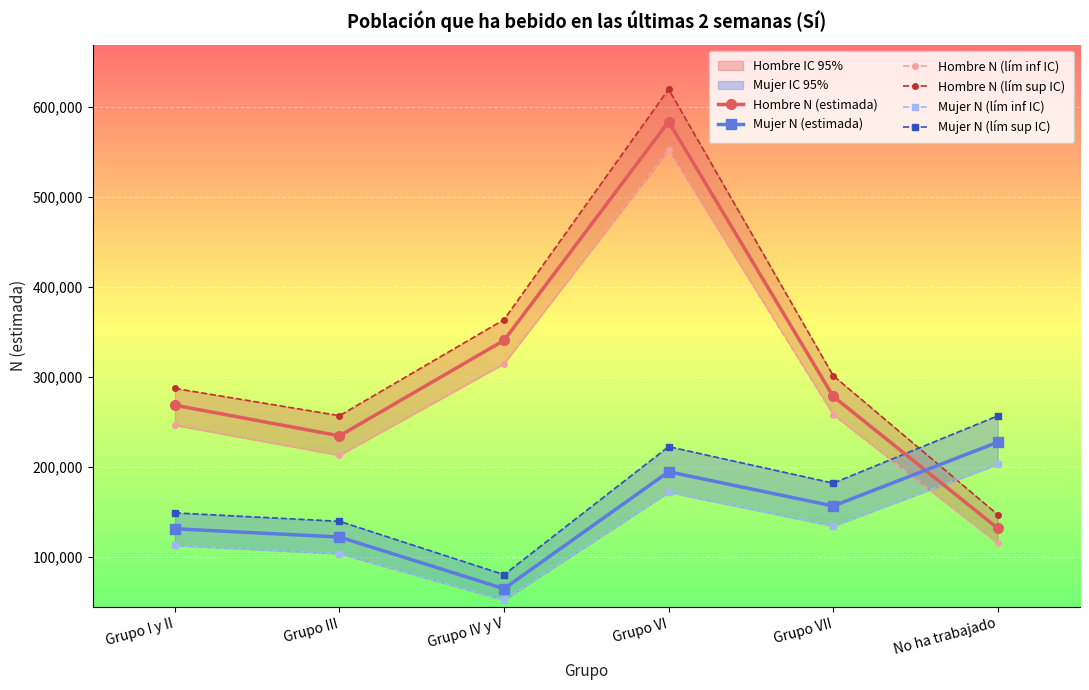

In Hombre N (lím inf IC), how many points are higher than both neighbors (excluding endpoints)?

1